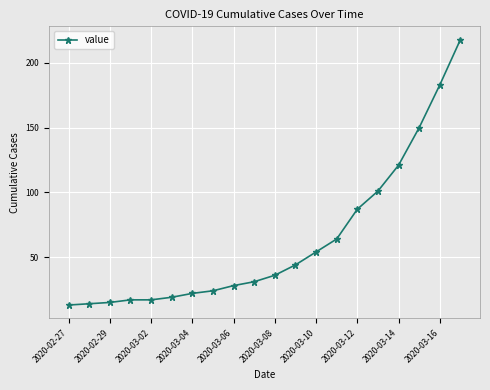

What is the difference between the second highest and minimum values?

170